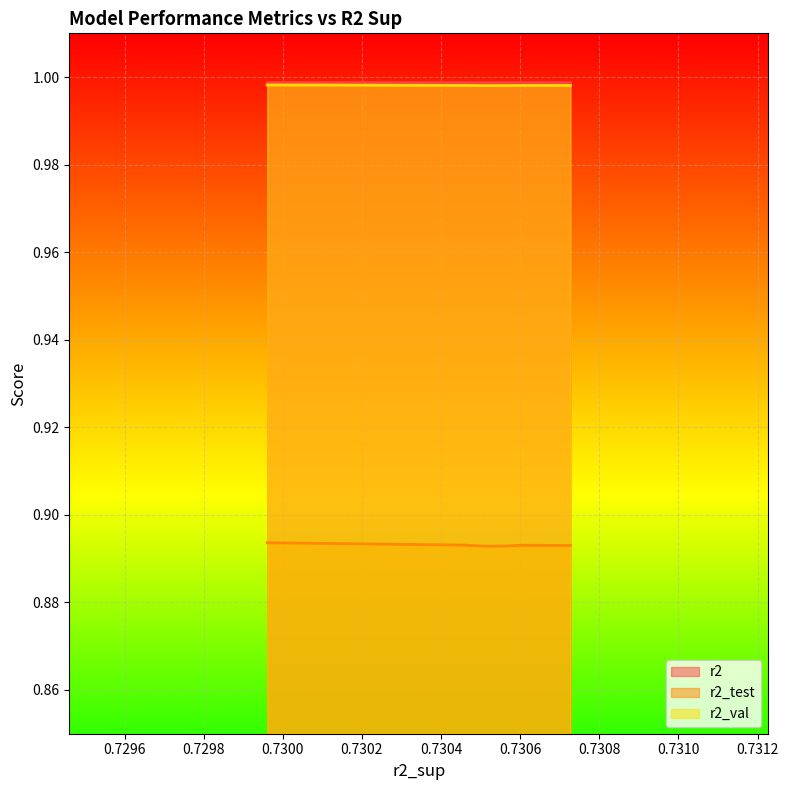

How many interior local peaks does the r2_test series have?

2